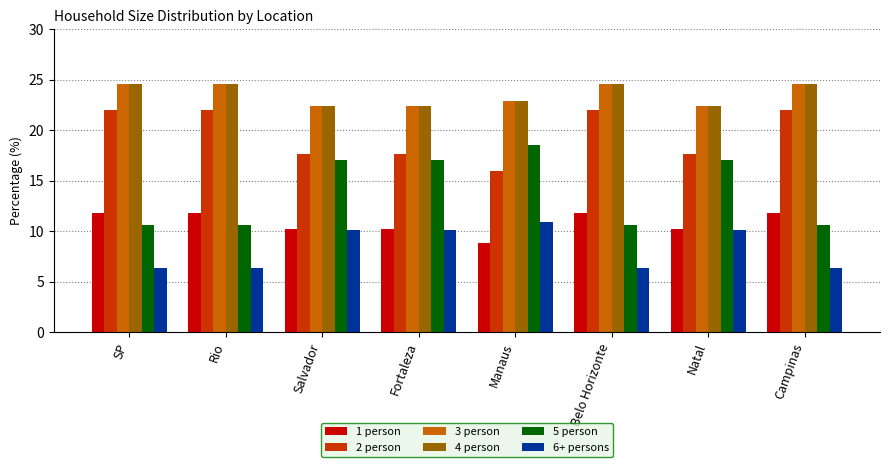

What value does the 2 person series have at Campinas?

22.0